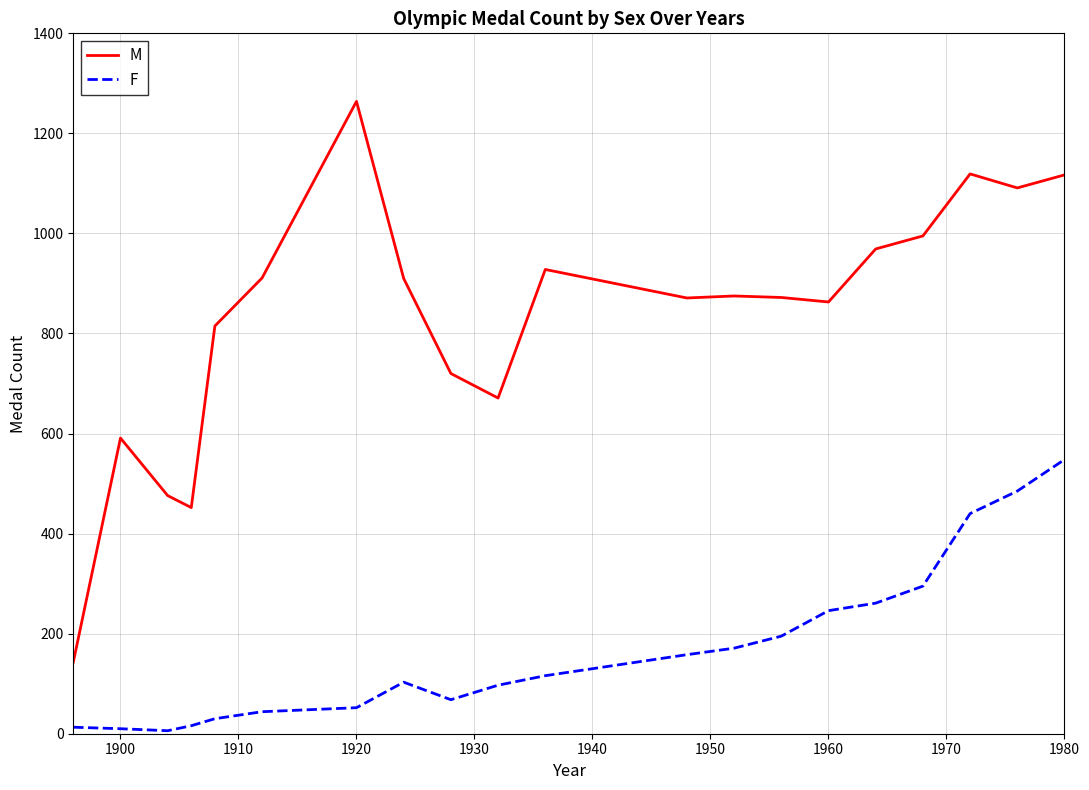

Which series has the largest total across all categories?

M